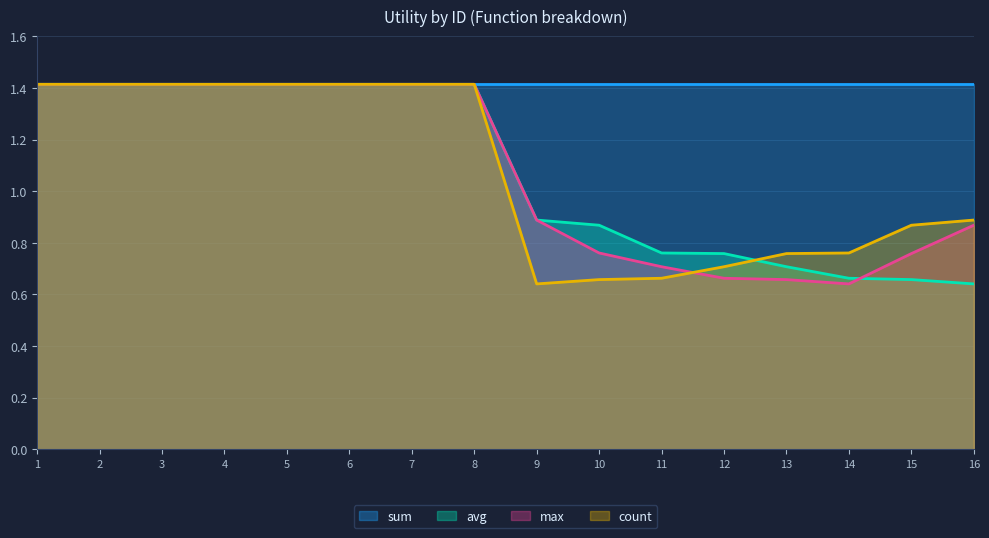

Is it true that count equals 0.9 at 4?

False